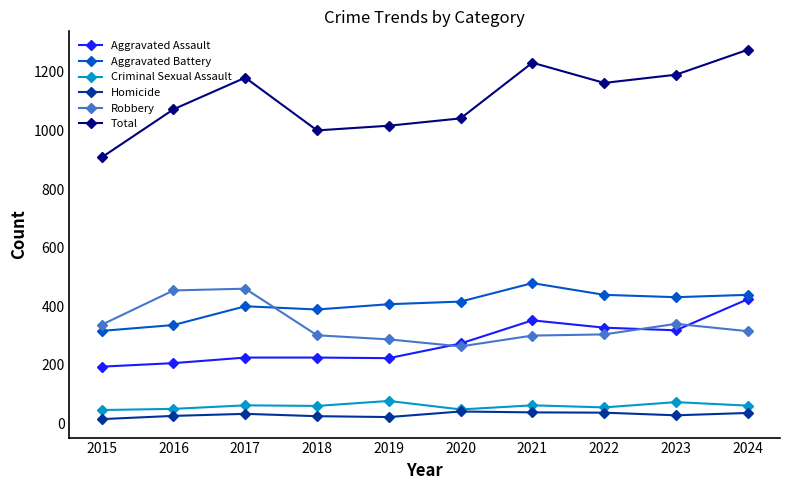

True or false: Aggravated Battery has a value of 316 at 2015.

True